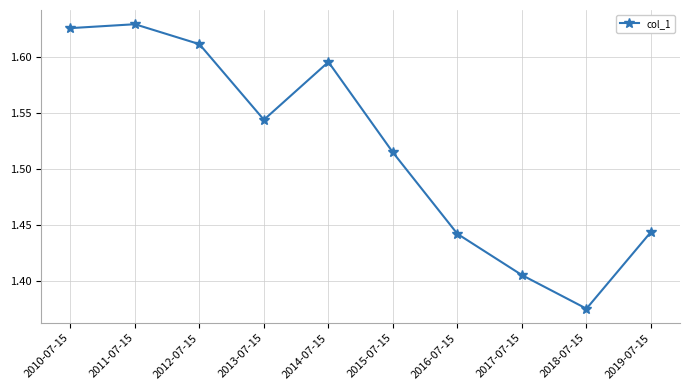

What is the label of the 7th point from the right?

2013-07-15